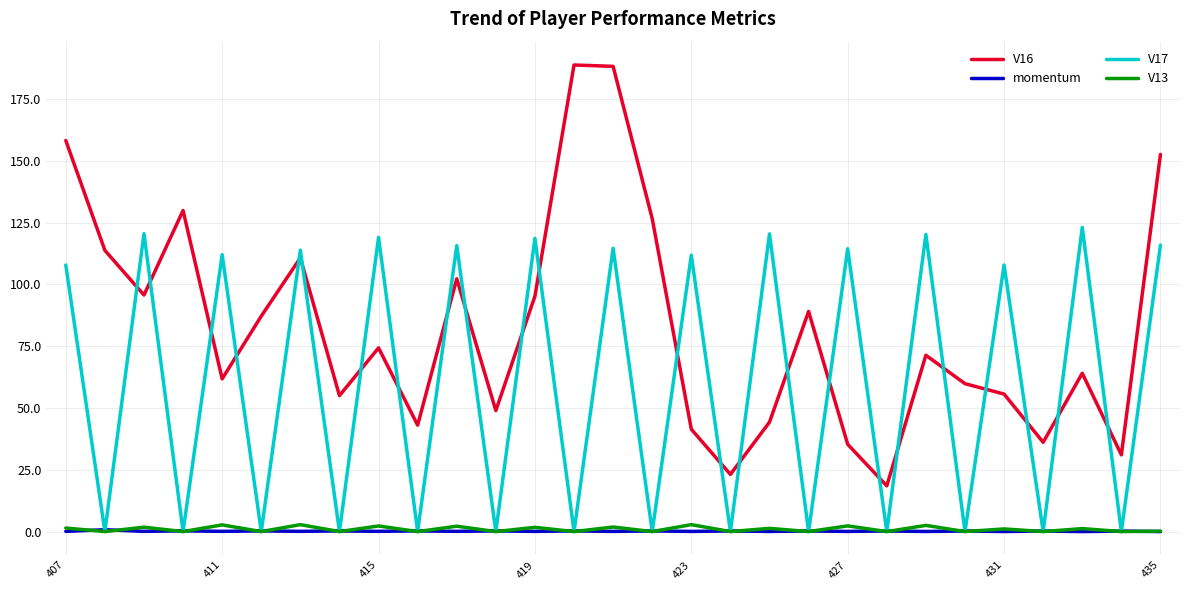

Which series has the largest total across all categories?

V16